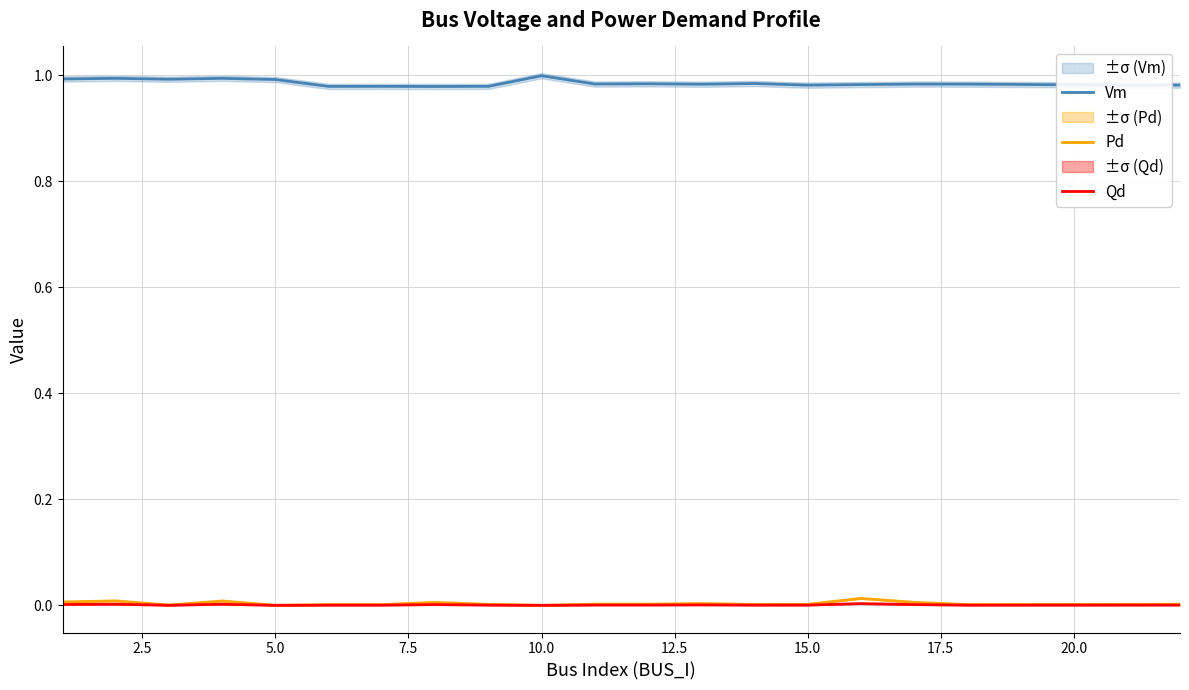

True or false: Vm has a value of 1.5 at 5.0.

False